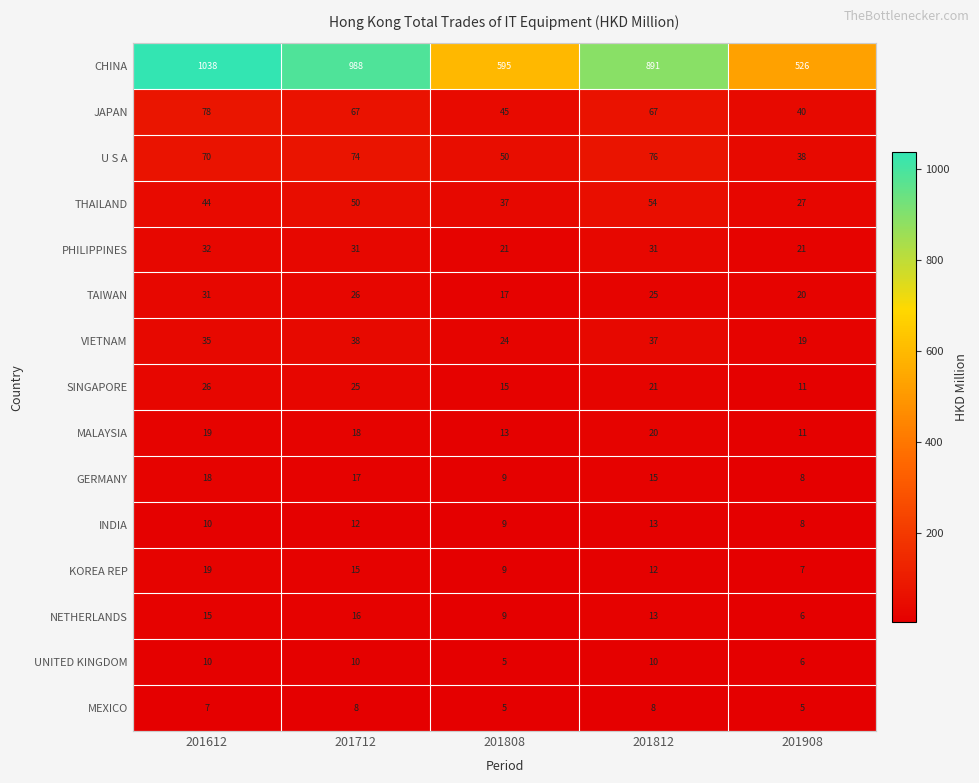

Which series has the largest range (max minus min)?

CHINA